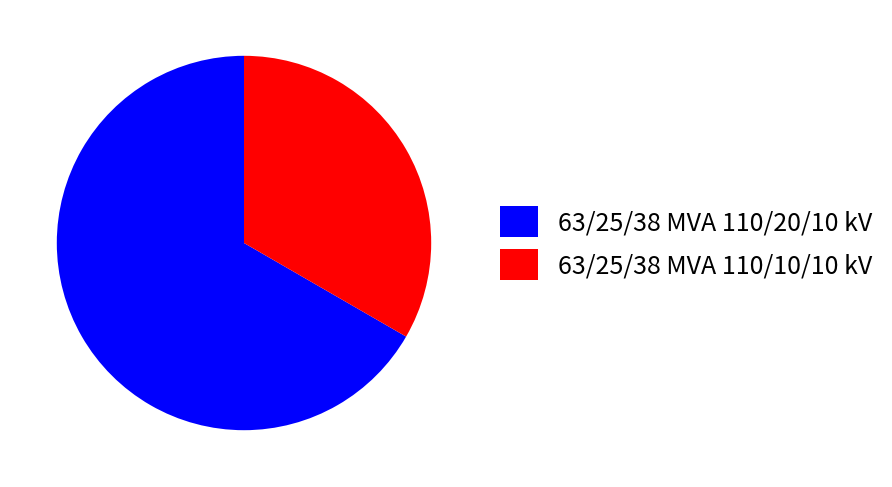

How many segments does this pie chart have?

2